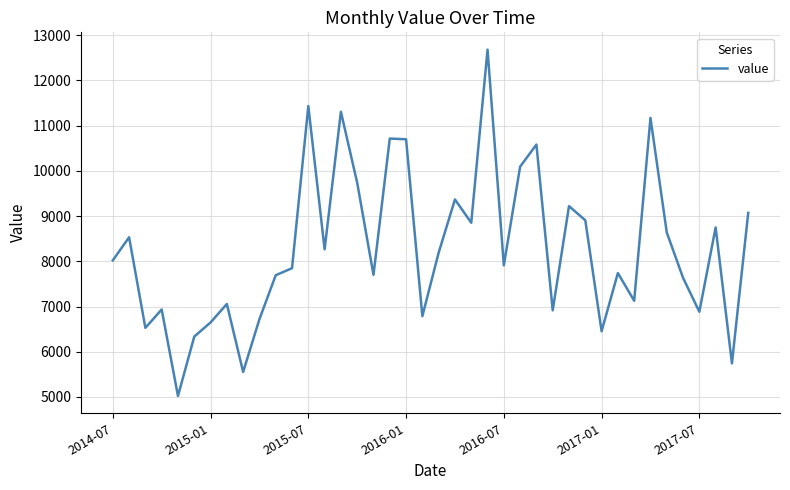

What is the average value?

8287